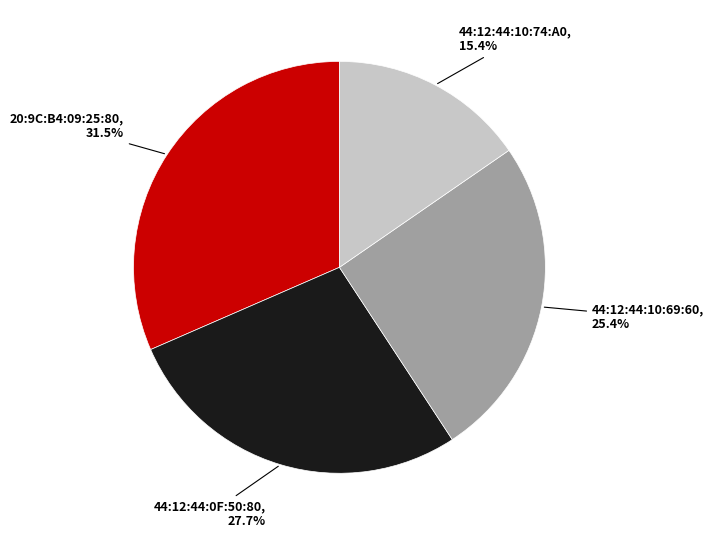

Does any single category account for the majority?

No